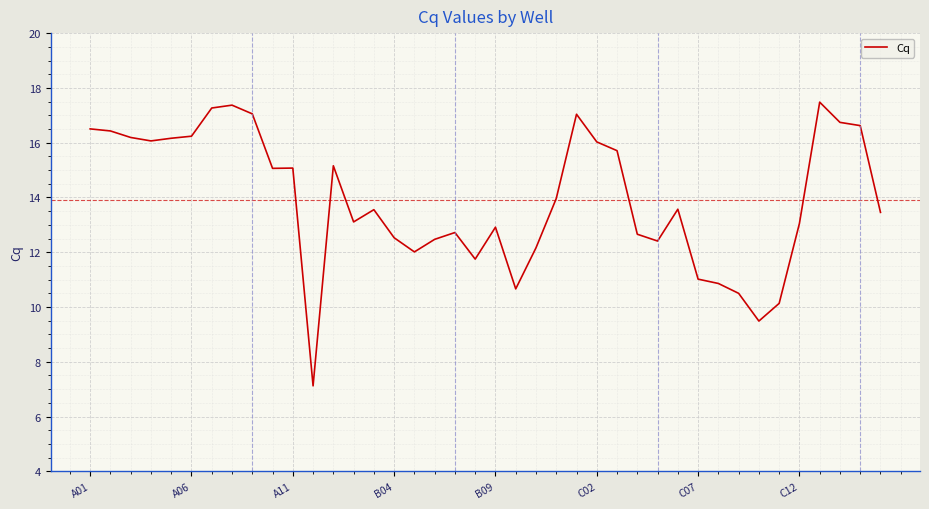

What is the minimum value shown in the chart?

7.1